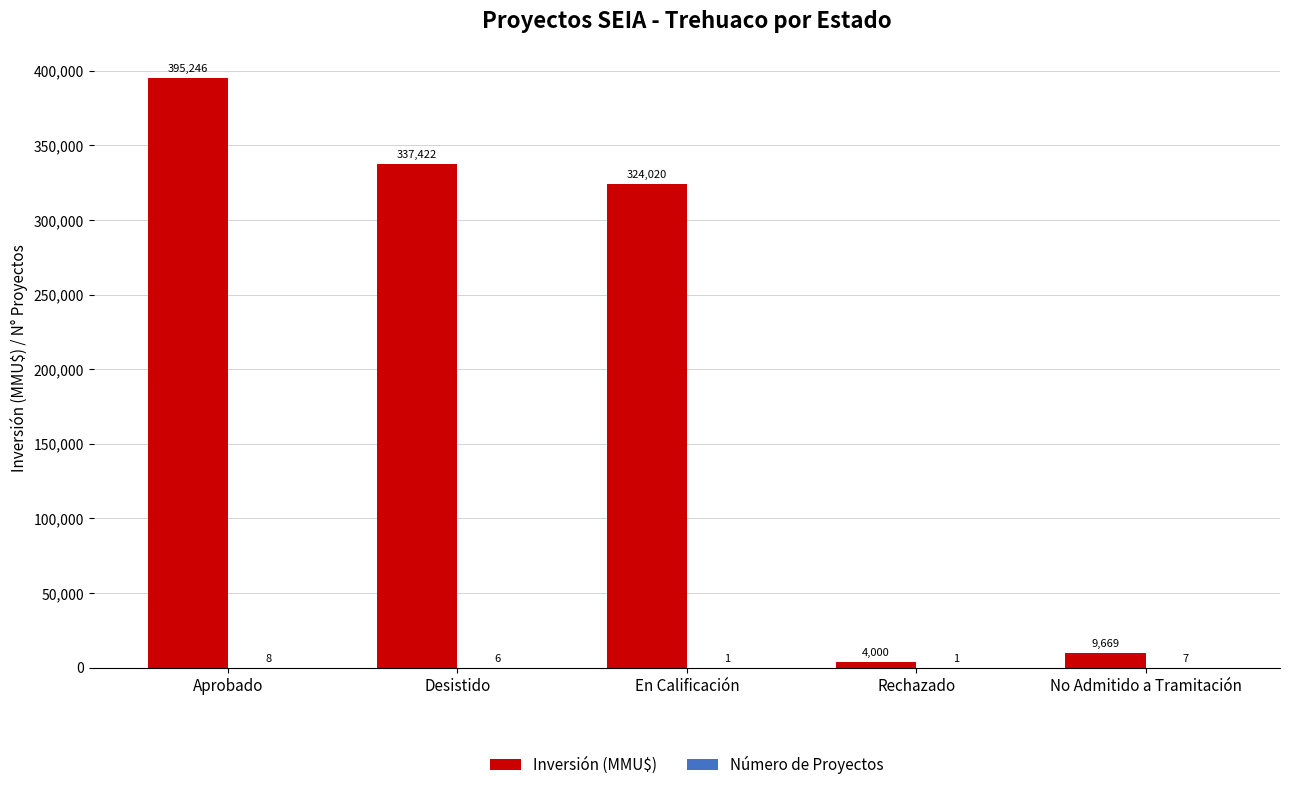

Which label corresponds to the largest value in the chart?

Aprobado